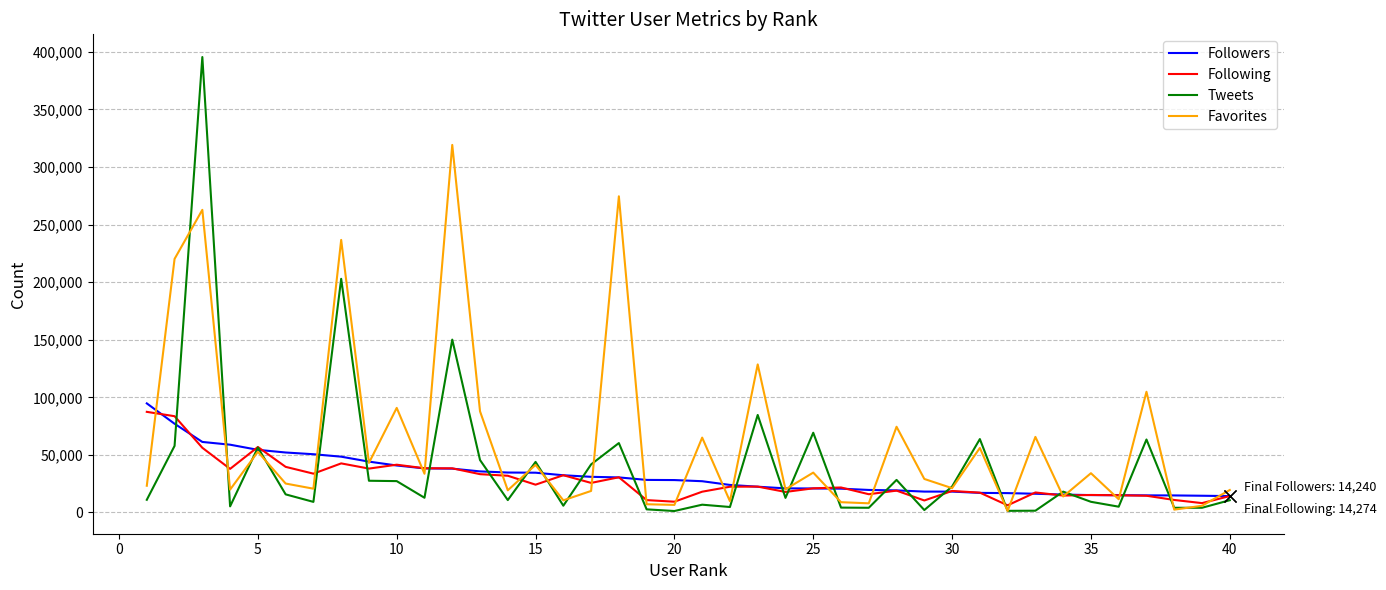

How many series are shown in this chart?

4